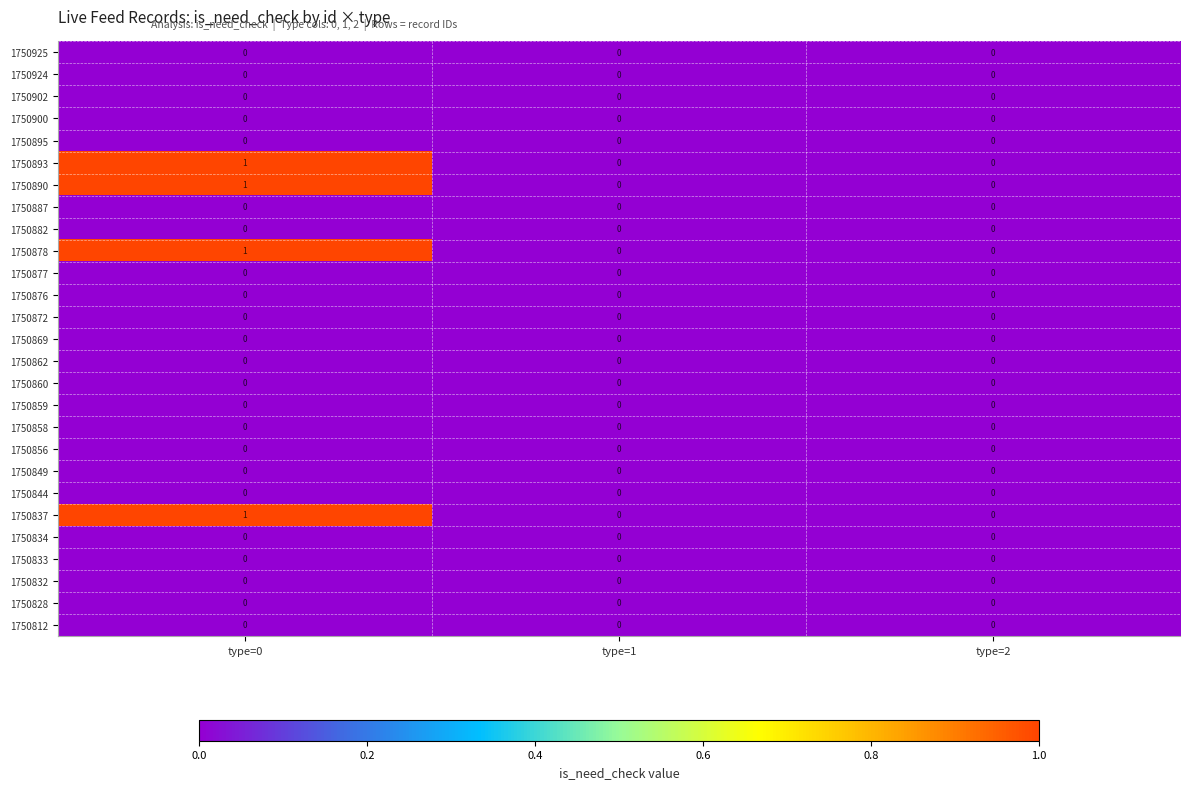

True or false: 1750812 has a value of 0 at type=1.

True